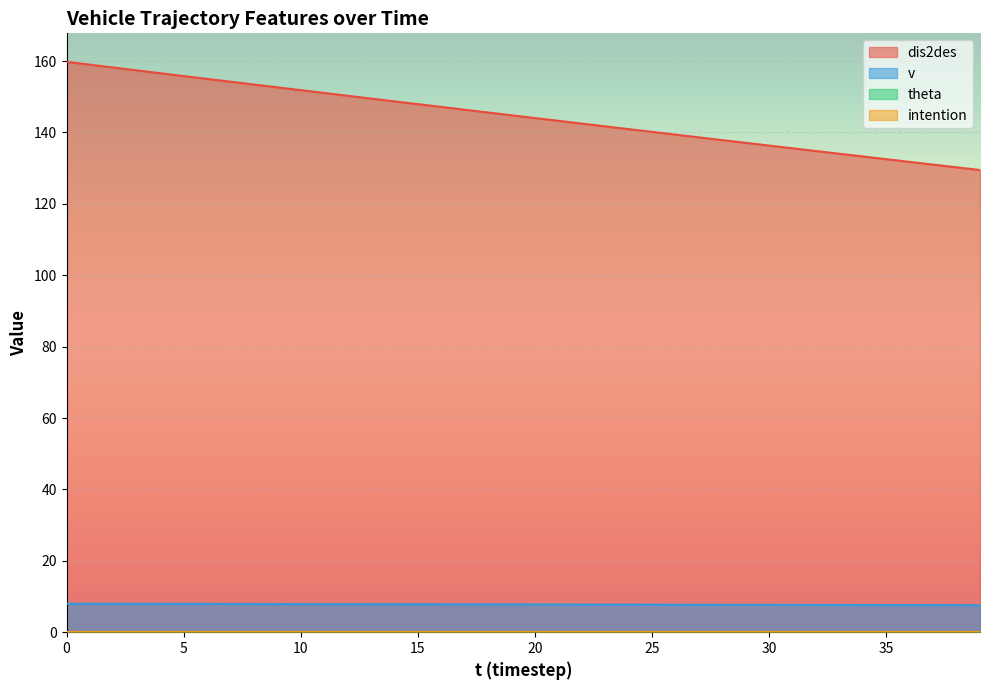

Reading right to left, transcribe all the data shown in this chart.

dis2des: 39=129.5	38=130.2	37=131.0	36=131.8	35=132.5	34=133.3	33=134.0	32=134.8	31=135.6	30=136.3	29=137.1	28=137.9	27=138.6	26=139.4	25=140.2	24=140.9	23=141.7	22=142.5	21=143.3	20=144.0	19=144.8	18=145.6	17=146.4	16=147.2	15=147.9	14=148.7	13=149.5	12=150.3	11=151.1	10=151.9	9=152.7	8=153.4	7=154.2	6=155.0	5=155.8	4=156.6	3=157.4	2=158.2	1=159.0	0=159.8
v: 39=7.6	38=7.6	37=7.6	36=7.6	35=7.6	34=7.6	33=7.6	32=7.6	31=7.7	30=7.7	29=7.7	28=7.7	27=7.7	26=7.7	25=7.7	24=7.7	23=7.7	22=7.8	21=7.8	20=7.8	19=7.8	18=7.8	17=7.8	16=7.8	15=7.8	14=7.8	13=7.8	12=7.9	11=7.9	10=7.9	9=7.9	8=7.9	7=7.9	6=7.9	5=7.9	4=8.0	3=8.0	2=8.0	1=8.0	0=8.0